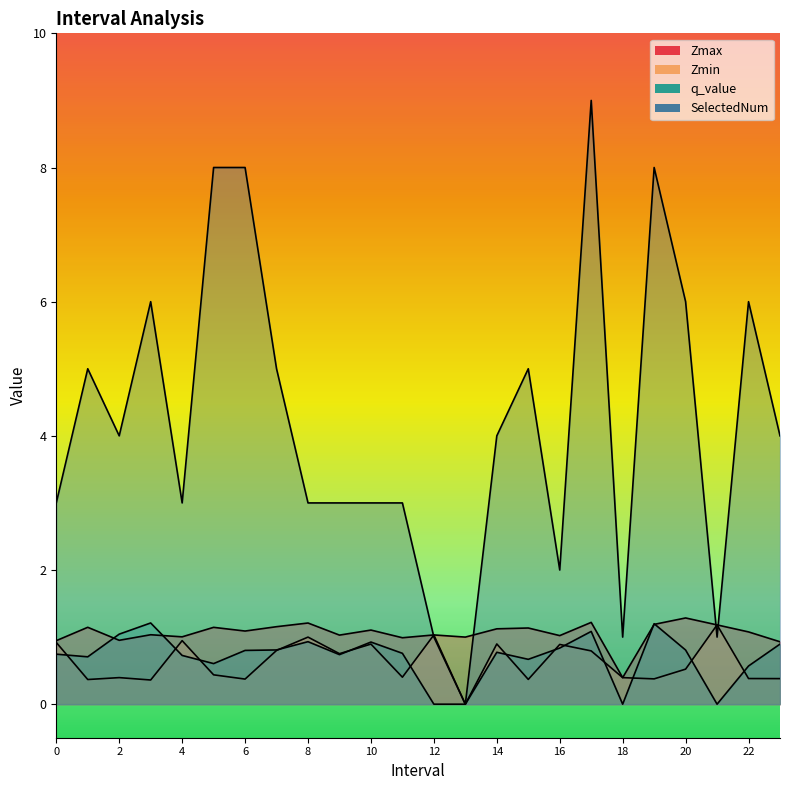

What is the value of the Zmax point at the 17th from the left?

1.0